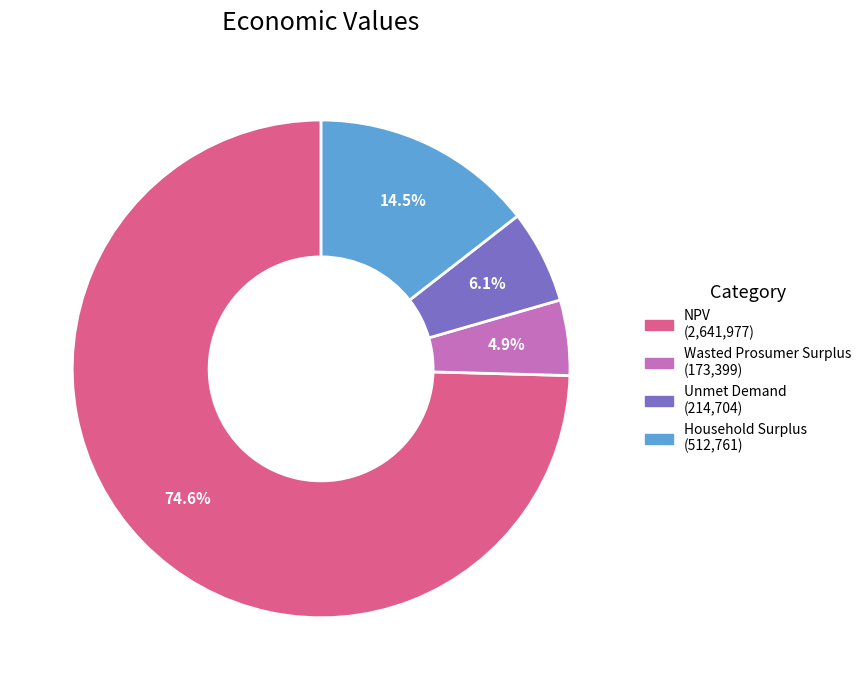

What portion of the pie excludes Unmet Demand?

93.9%